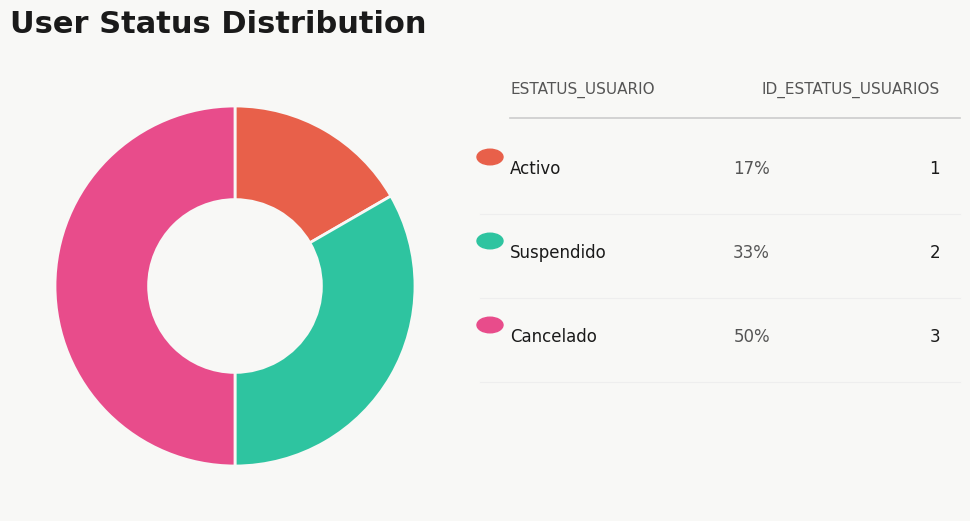

How many slices are in this pie chart?

3